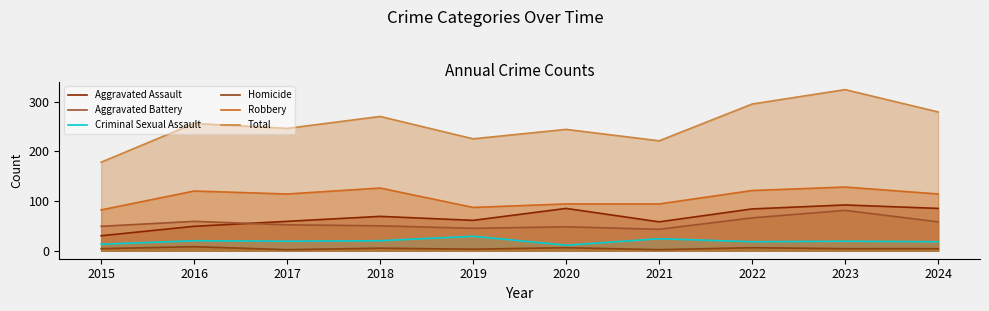

Which has a higher value, 2019 or 2021?

2019